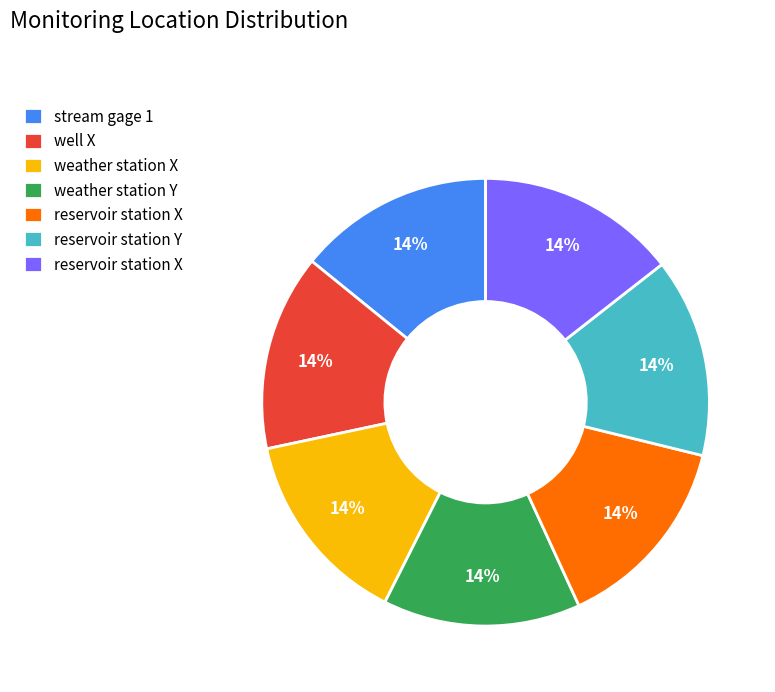

To the nearest percent, what is the average slice percentage?

14%